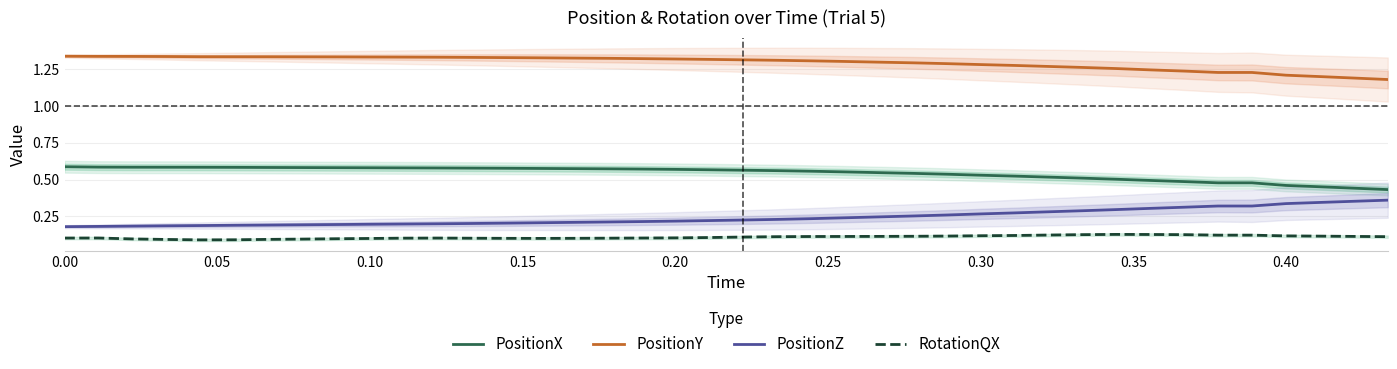

List the series in order of their peak value, highest first.

PositionY, PositionX, PositionZ, RotationQX